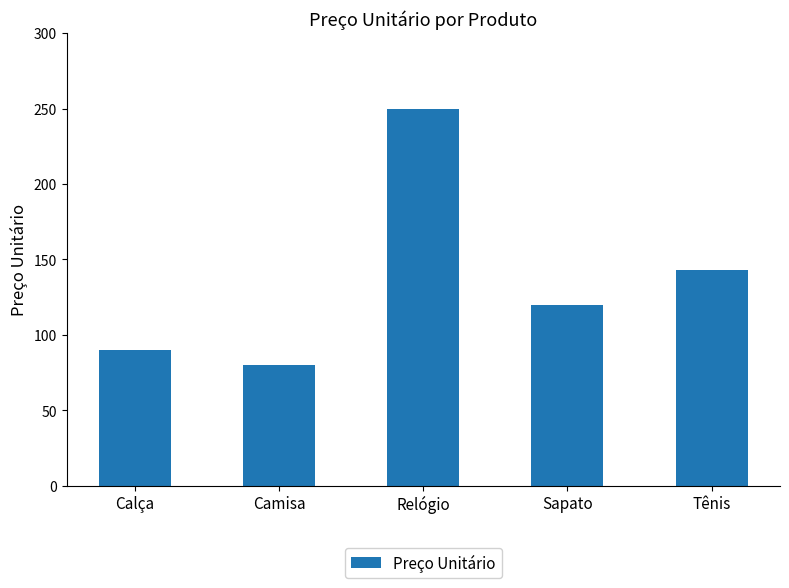

What is the greatest value displayed?

250.0